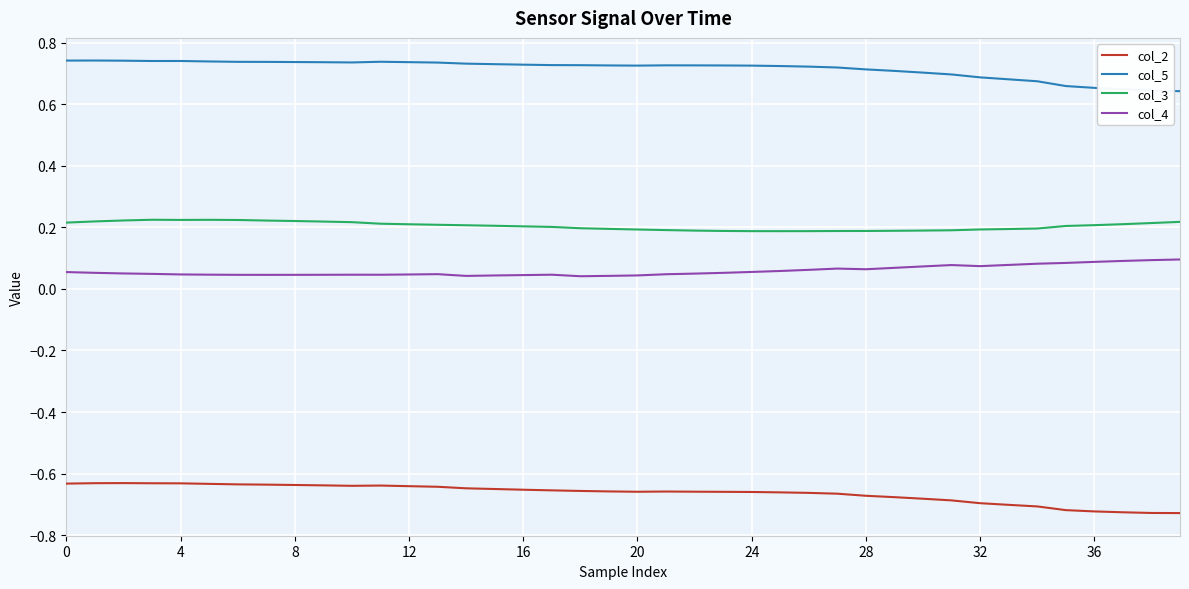

True or false: col_3 and col_4 intersect in this chart.

False